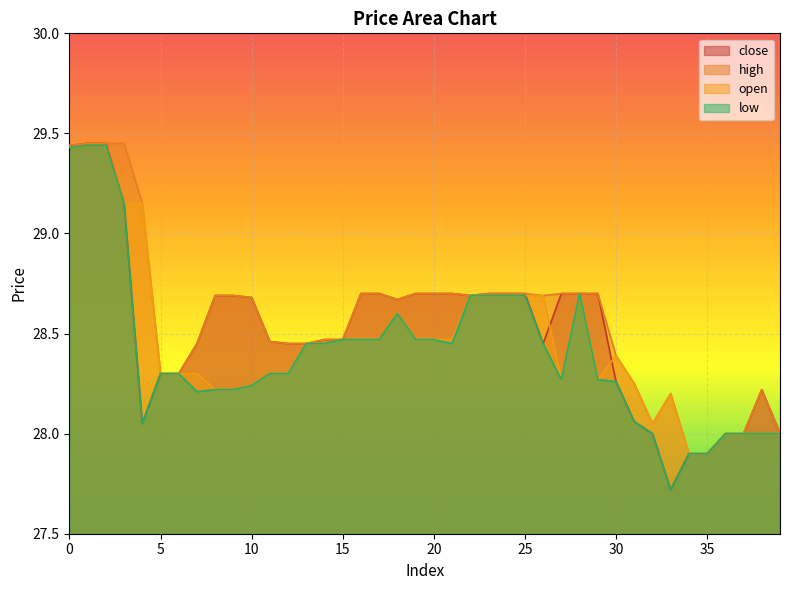

How many interior local peaks does the open series have?

4